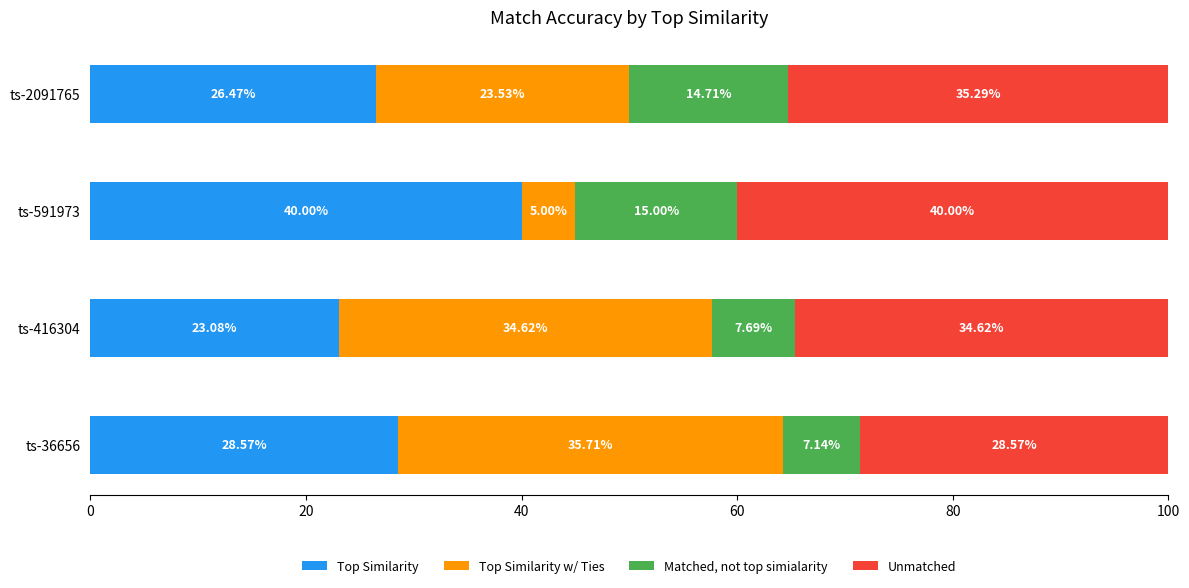

What is the sum of the Top Similarity values at ts-2091765 and ts-36656?

55.0